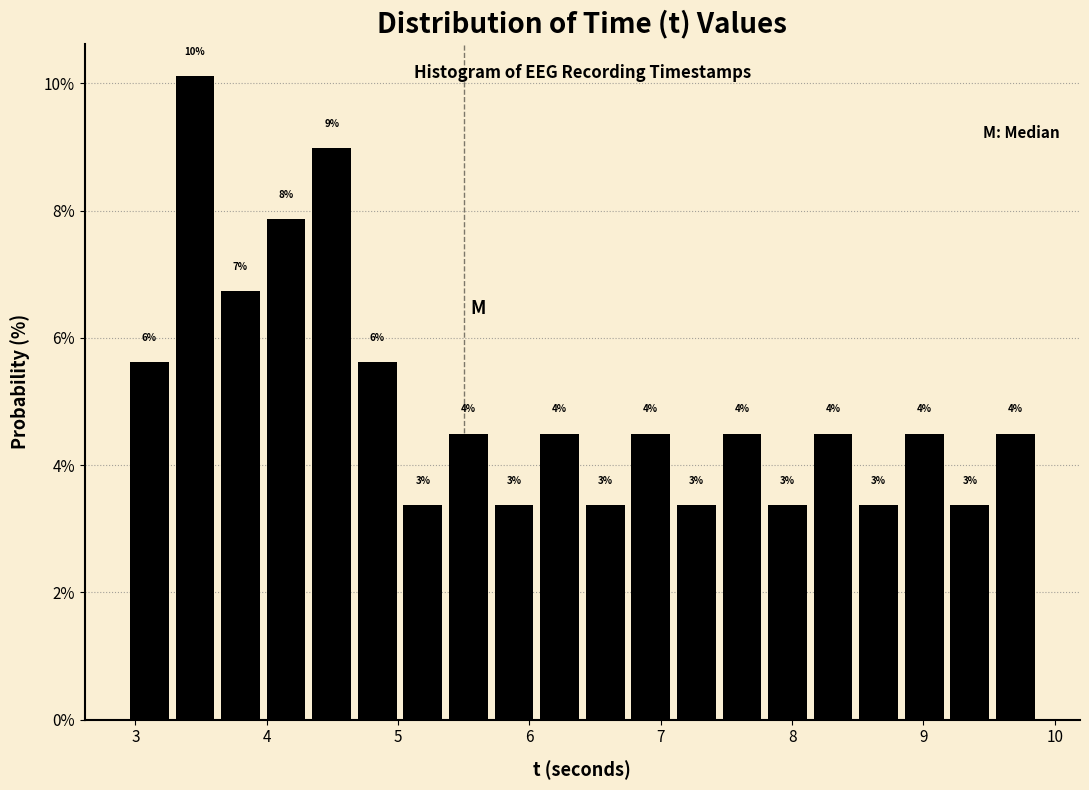

Read against the x-axis, roughly where is the centre of the tallest bar?

3.5